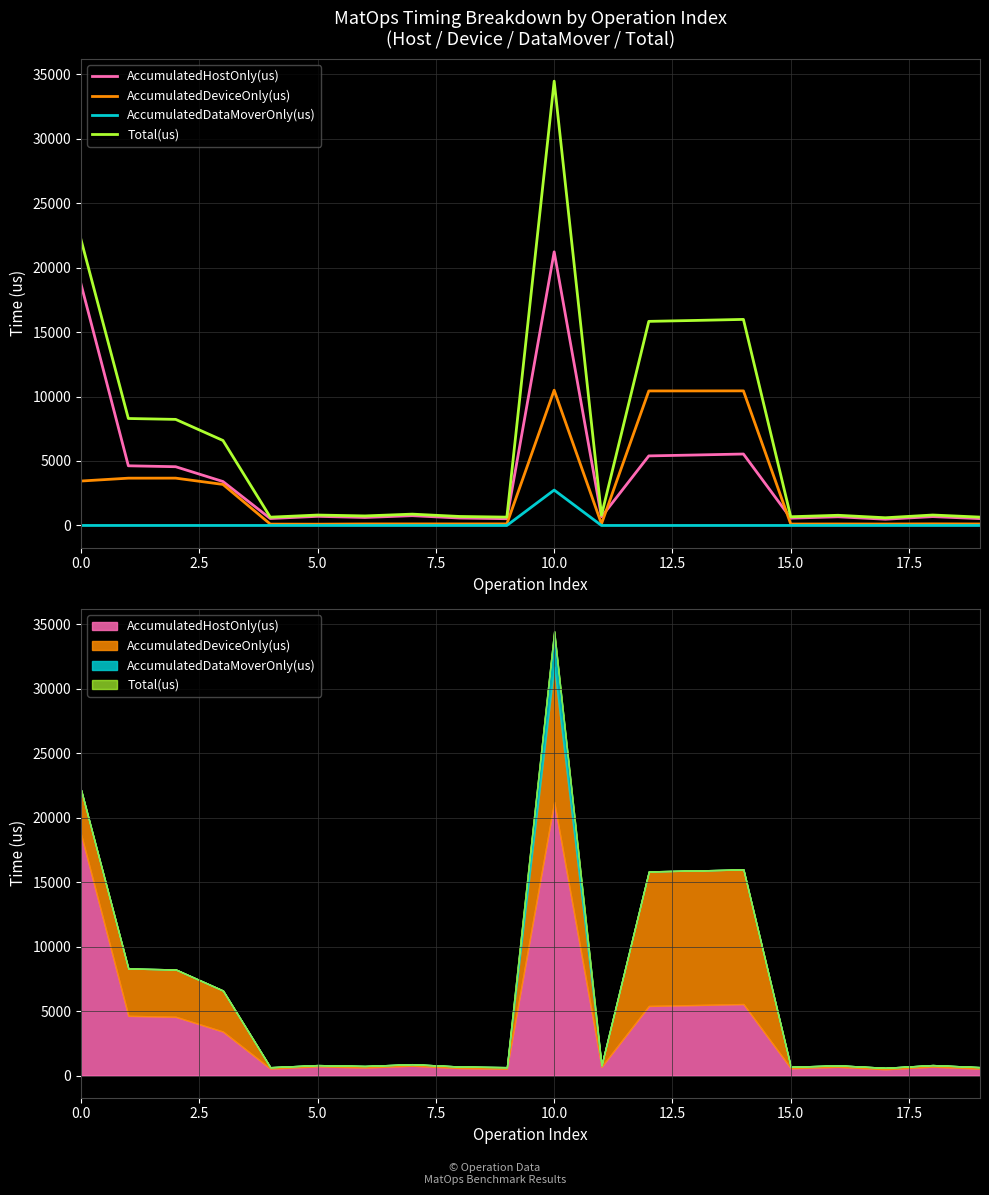

At which label is Total(us) closest to 17527?

14